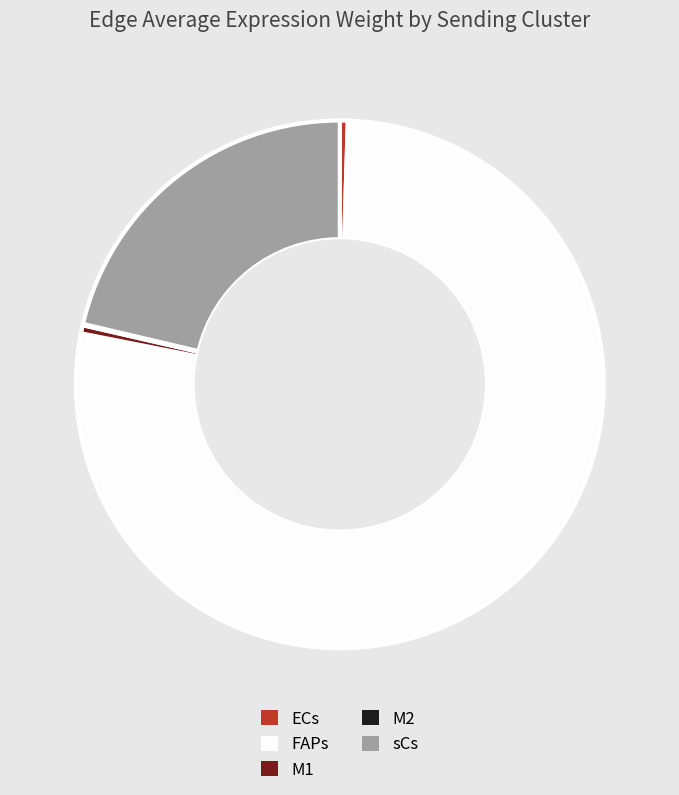

The sCs slice represents 1% of the pie. True or false?

False